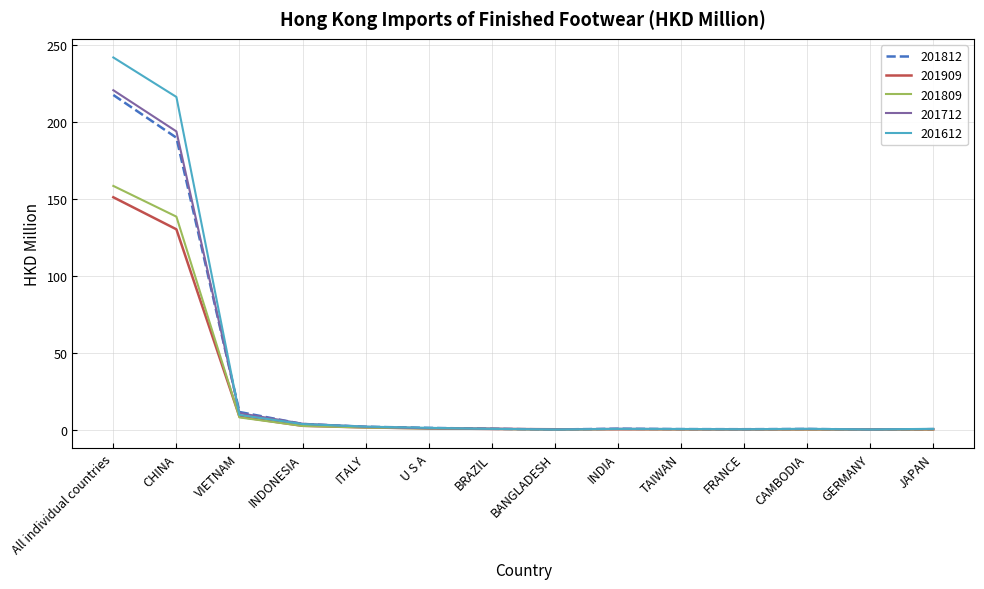

At which label is 201909 closest to 75?

CHINA